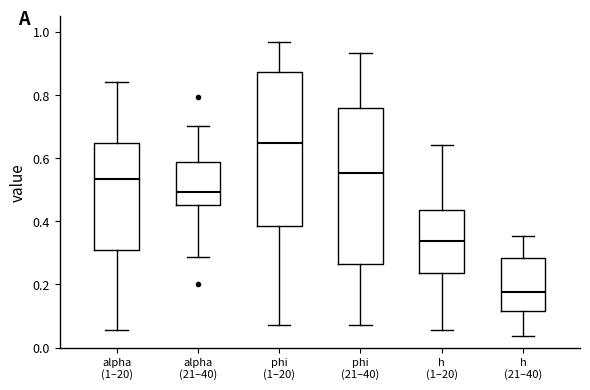

Reading left to right, read every box against the y-axis: the position of its median line, the range the box covers, and the ends of its whiskers. The values are not printed on the chart, so give them approximately, as read against the axis.

alpha (1–20): median 0.54, box 0.30 to 0.64, whiskers 0.06 to 0.84
alpha (21–40): median 0.50, box 0.46 to 0.58, whiskers 0.28 to 0.70
phi (1–20): median 0.64, box 0.38 to 0.88, whiskers 0.08 to 0.96
phi (21–40): median 0.56, box 0.26 to 0.76, whiskers 0.08 to 0.94
h (1–20): median 0.34, box 0.24 to 0.44, whiskers 0.06 to 0.64
h (21–40): median 0.18, box 0.12 to 0.28, whiskers 0.04 to 0.36